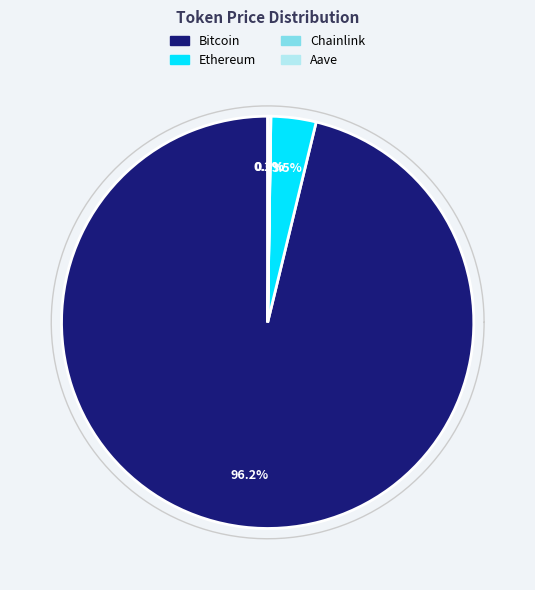

Which category has the biggest portion of the pie?

Bitcoin